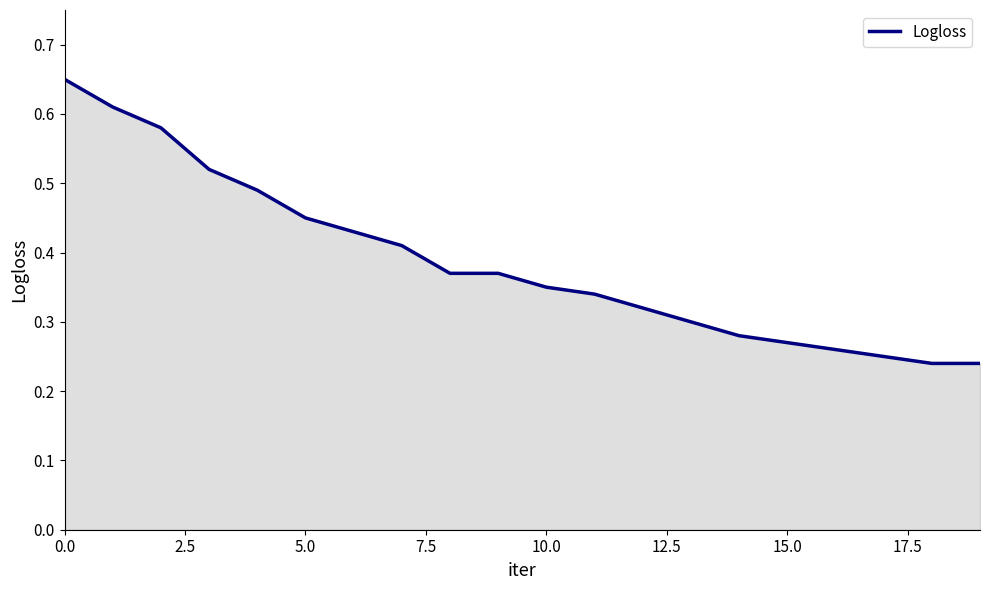

How many lines are shown in the chart?

1